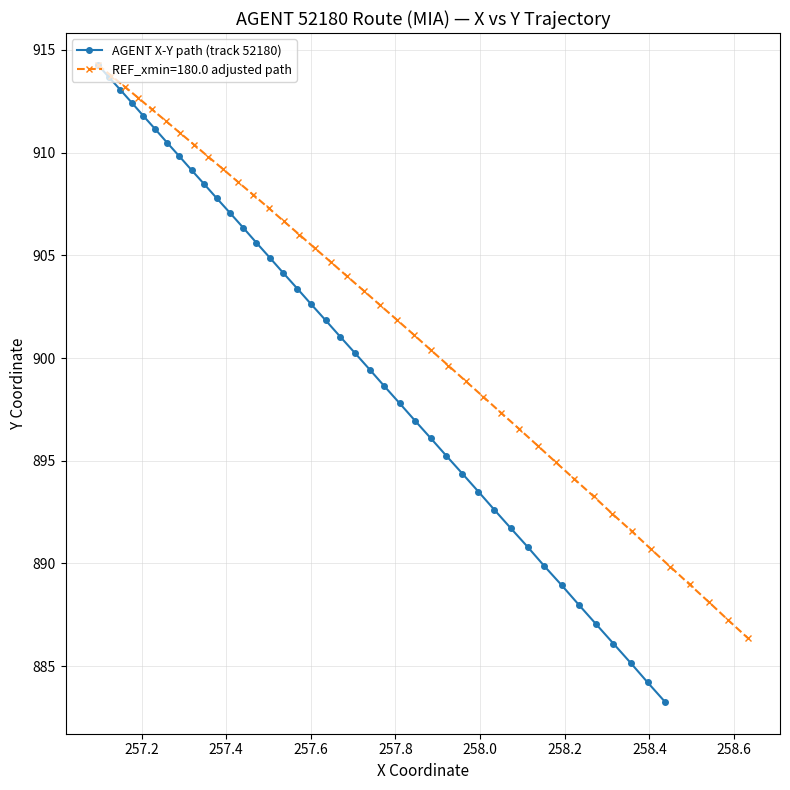

Does the chart have visible grid lines?

Yes